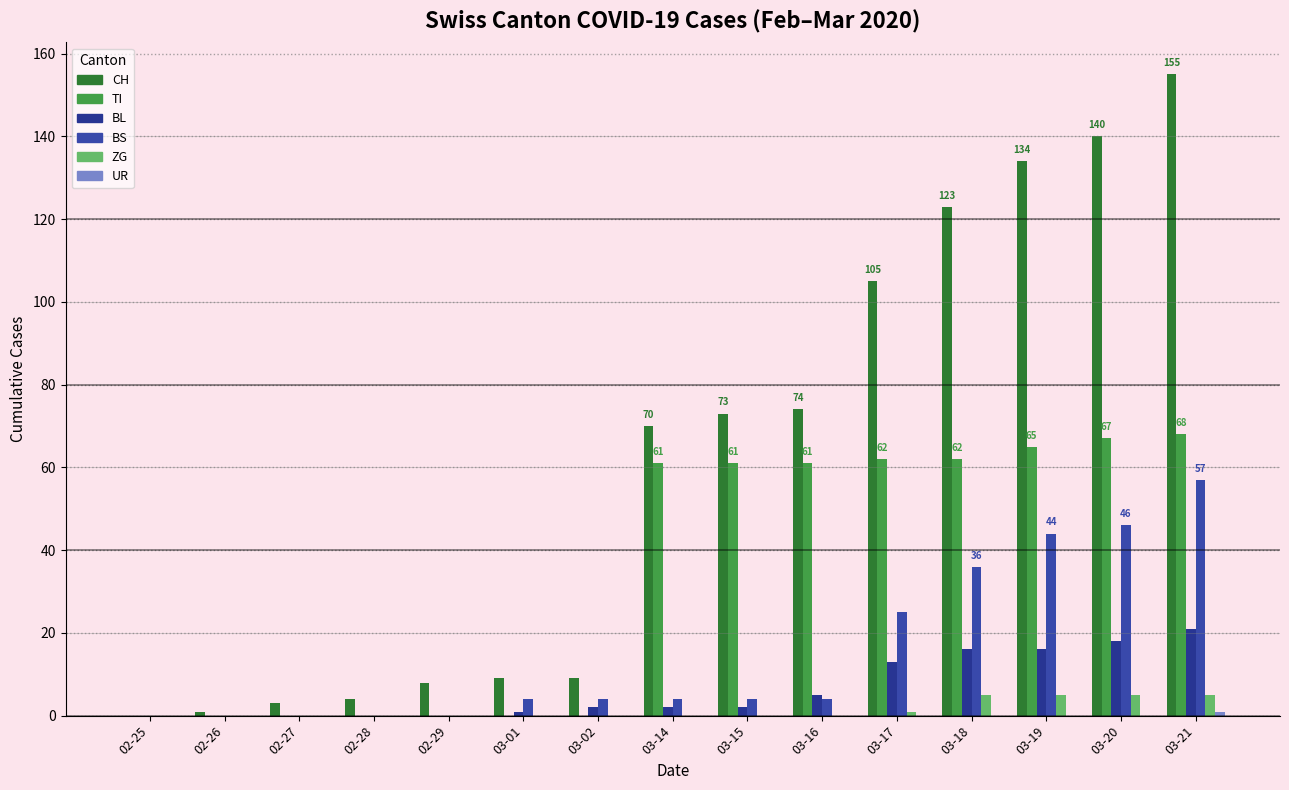

Are the bars grouped side by side (vs. stacked)?

Yes